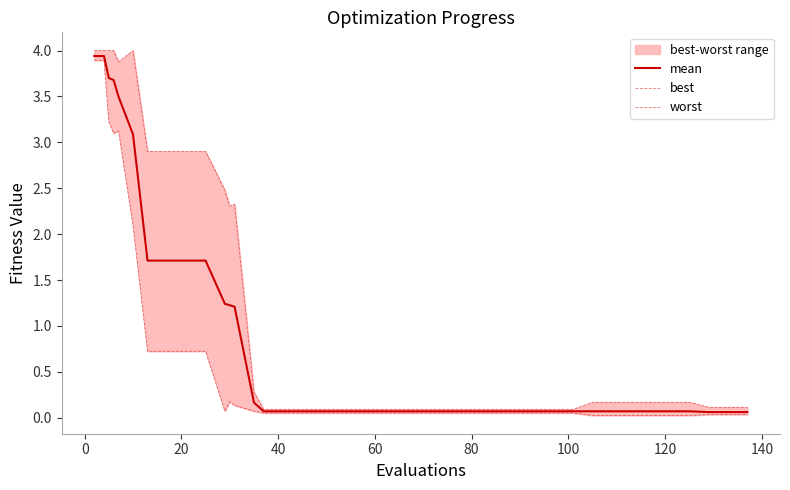

In worst, how many points are higher than both neighbors (excluding endpoints)?

2